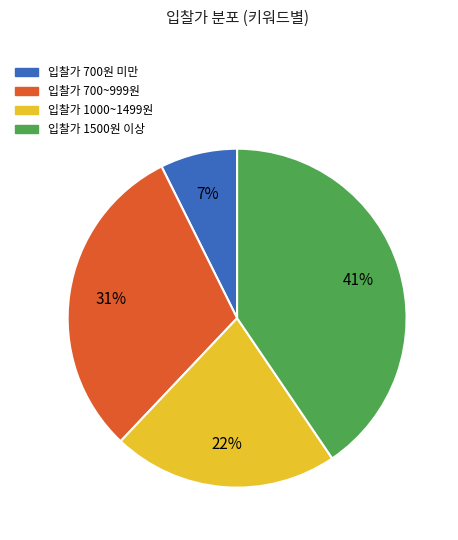

Is there any slice that represents more than half of the pie?

No